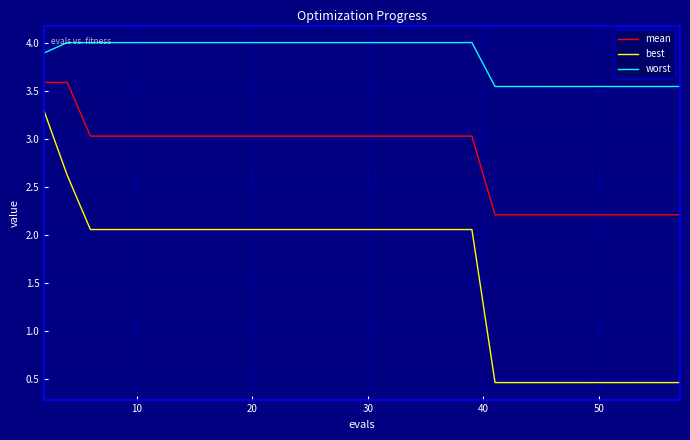

Which series has the largest total across all categories?

worst